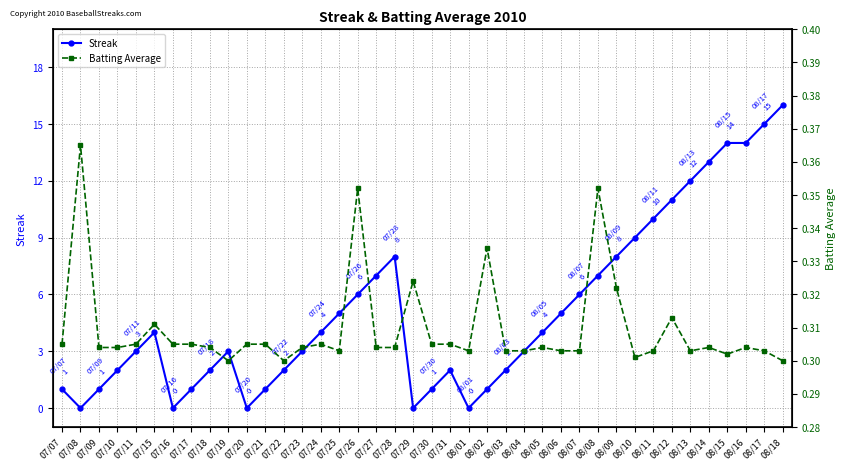

Is it true that Batting Average equals 0.3 at 08/15?

True